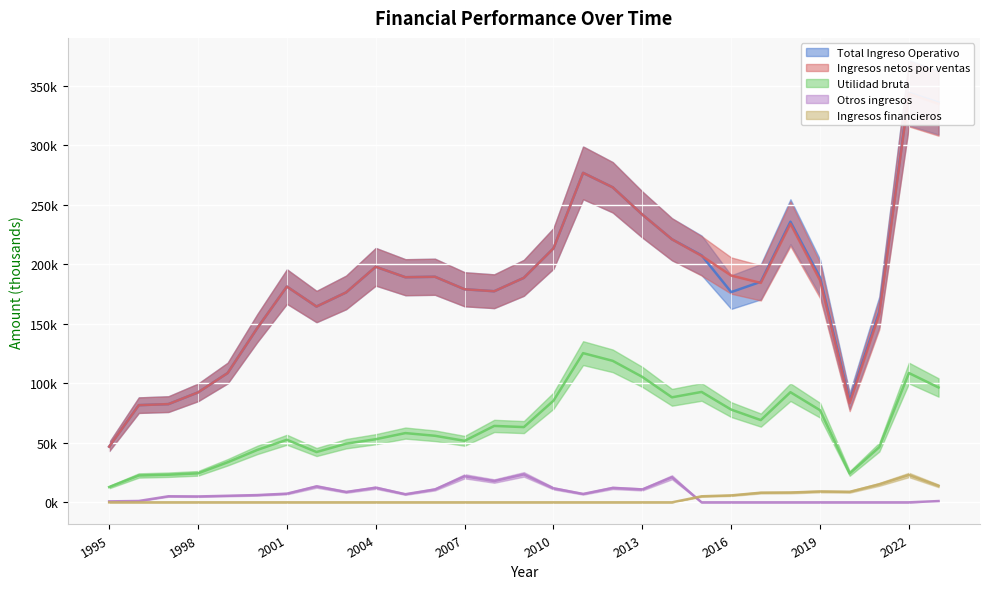

What is the value of the Total Ingreso Operativo point at the 3rd from the left?

82484.9